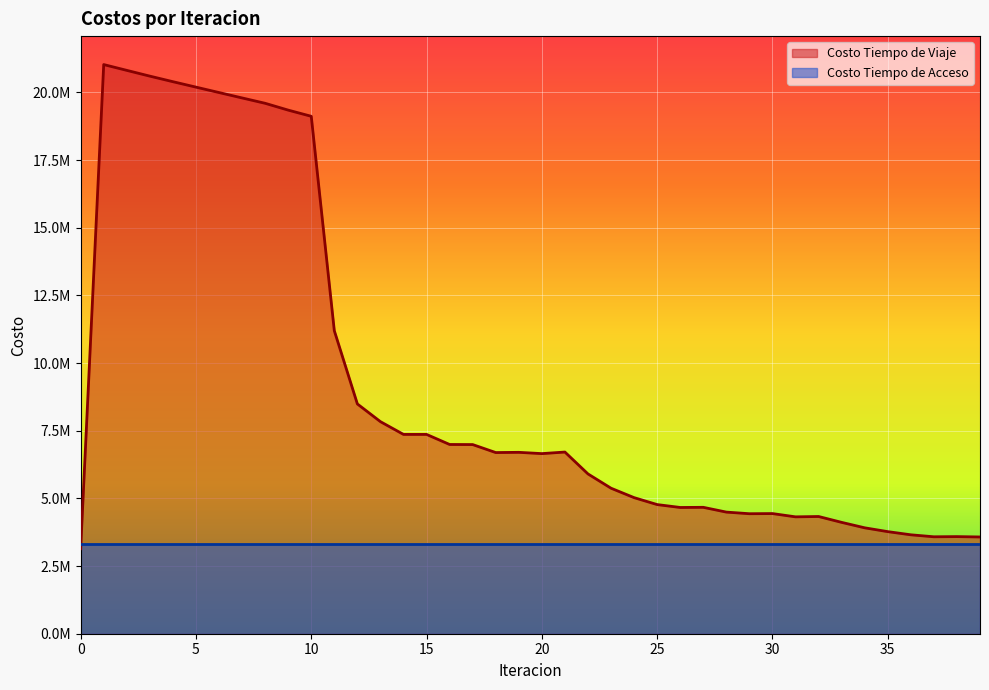

What are all the series names shown in the legend?

Costo Tiempo de Viaje, Costo Tiempo de Acceso